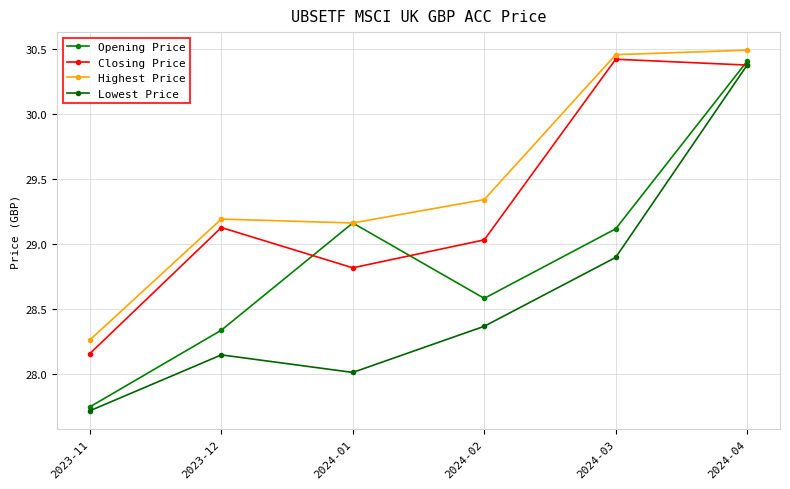

Reading right to left, extract all data points from this chart.

Opening Price: 30.4	29.1	28.6	29.2	28.3	27.8
Closing Price: 30.4	30.4	29.0	28.8	29.1	28.2
Highest Price: 30.5	30.5	29.3	29.2	29.2	28.3
Lowest Price: 30.4	28.9	28.4	28.0	28.1	27.7